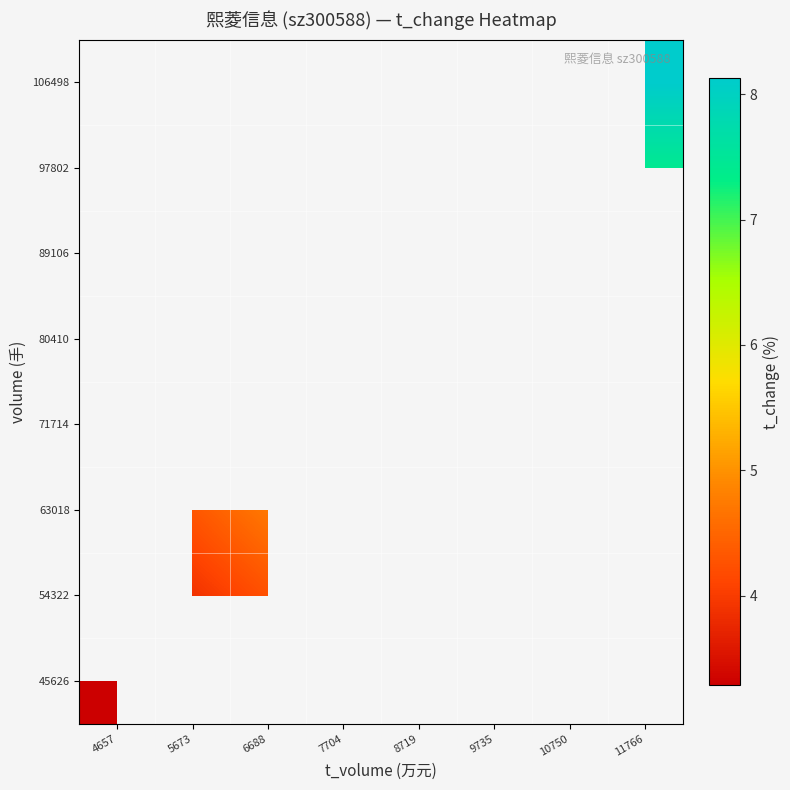

At how many categories does at least one series exceed 6?

1